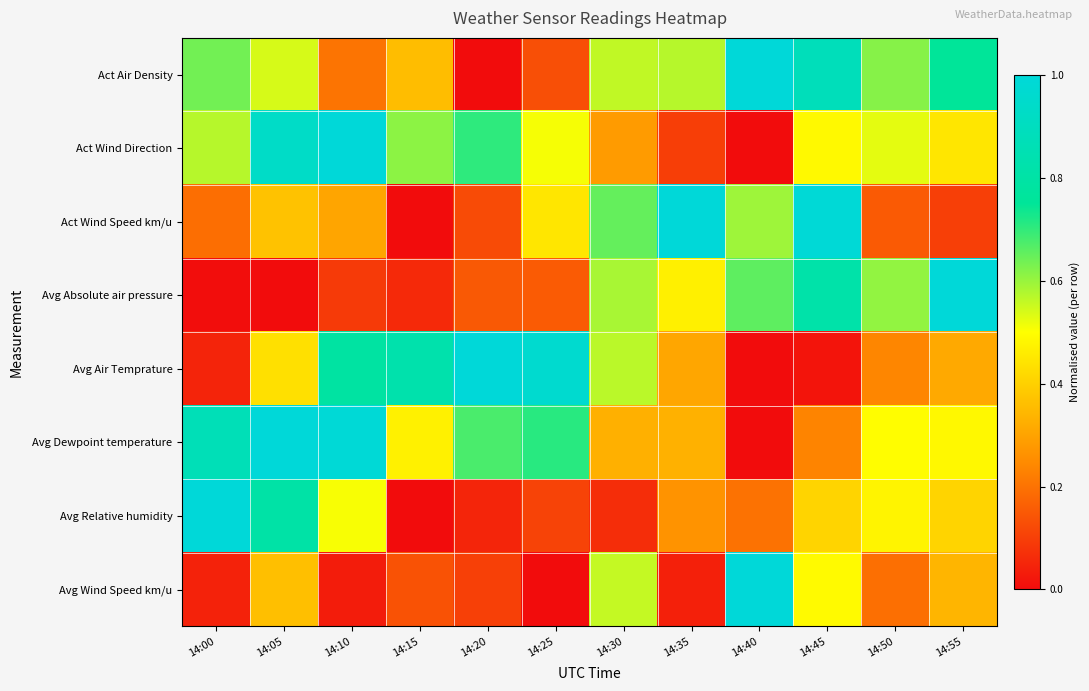

Rank the series at 14:50 from lowest to highest value.

Act Wind Speed km/u, Avg Wind Speed km/u, Avg Air Temprature, Avg Relative humidity, Avg Dewpoint temperature, Act Wind Direction, Avg Absolute air pressure, Act Air Density